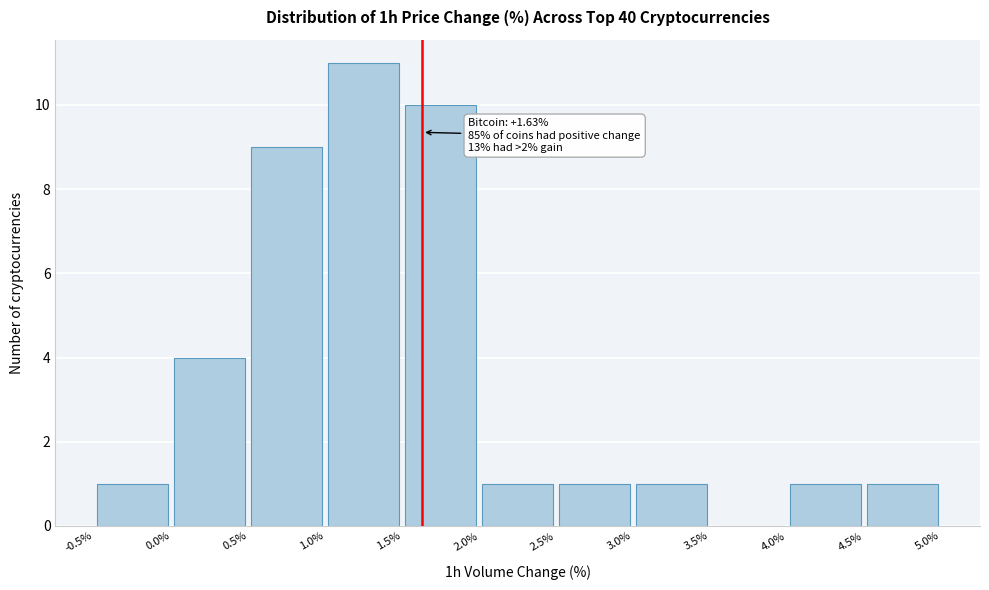

Over which range of the x-axis is the bar tallest?

1.0% to 1.5%